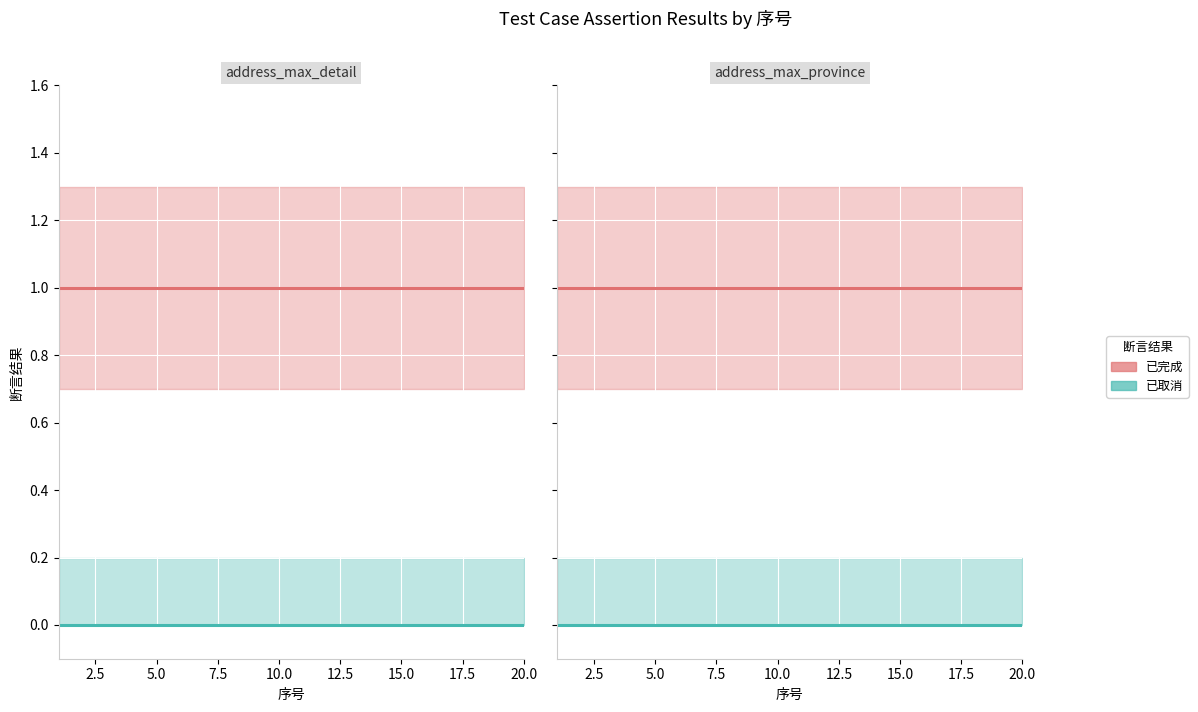

Is this an area chart (filled region under the line)?

No